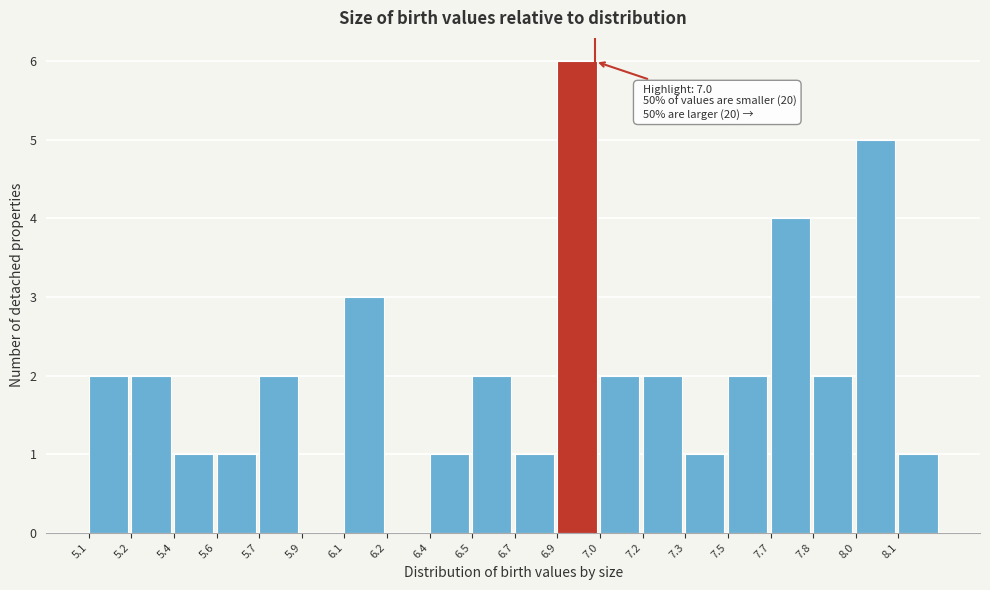

Reading right to left, list all the values displayed in this chart.

8.1=1	8.0=5	7.8=2	7.7=4	7.5=2	7.3=1	7.2=2	7.0=2	6.9=6	6.7=1	6.5=2	6.4=1	6.2=0	6.1=3	5.9=0	5.7=2	5.6=1	5.4=1	5.2=2	5.1=2